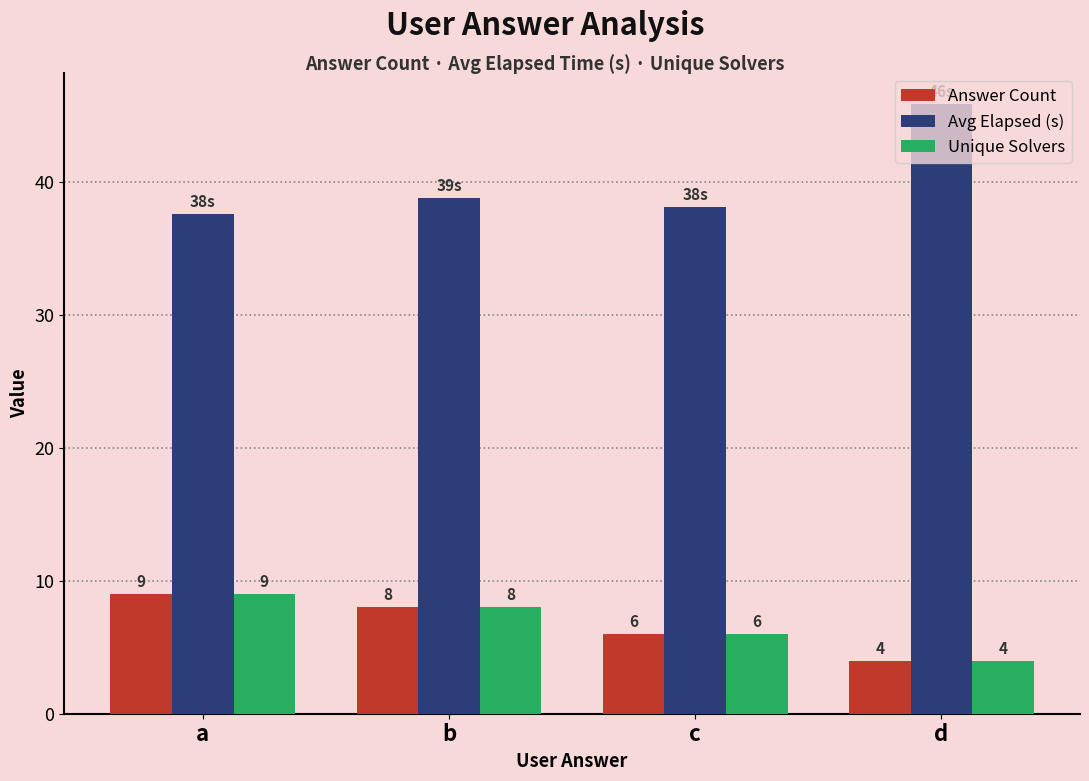

How many values in the Answer Count series are below 8?

2